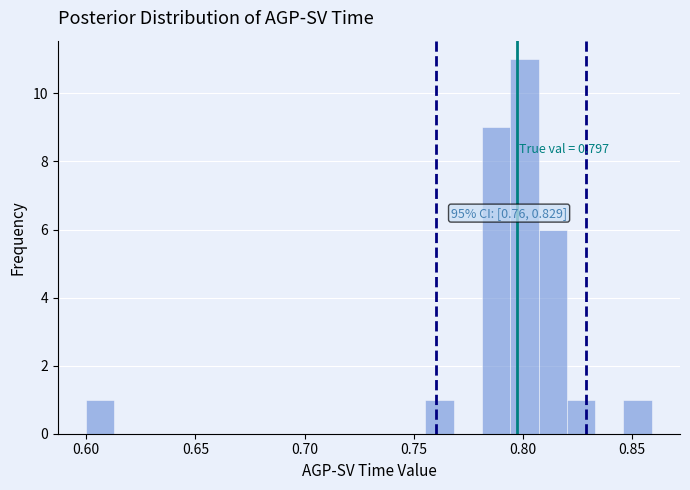

Read against the x-axis, roughly where is the centre of the tallest bar?

0.800